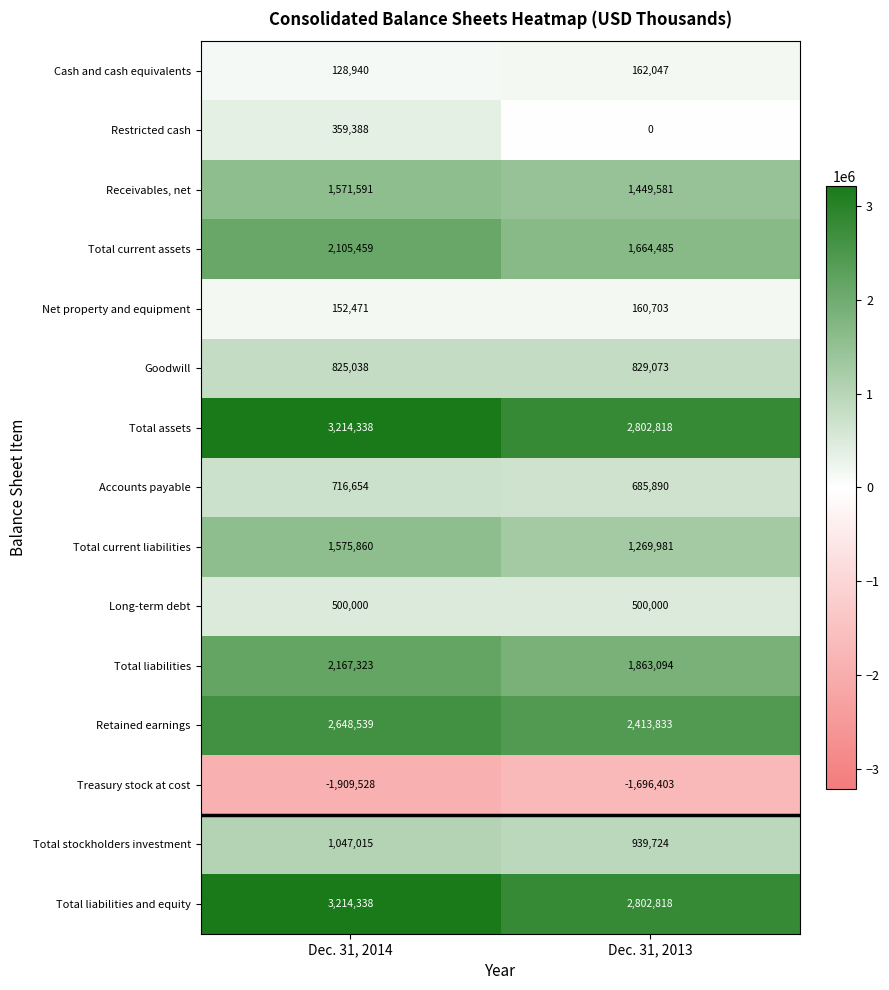

Rank the categories by Total current liabilities value from highest to lowest.

Dec. 31, 2014, Dec. 31, 2013